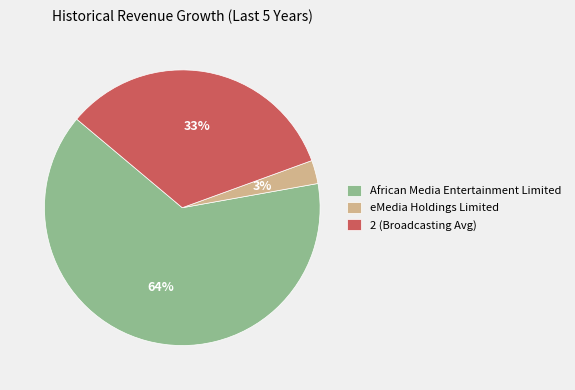

How many segments does this pie chart have?

3